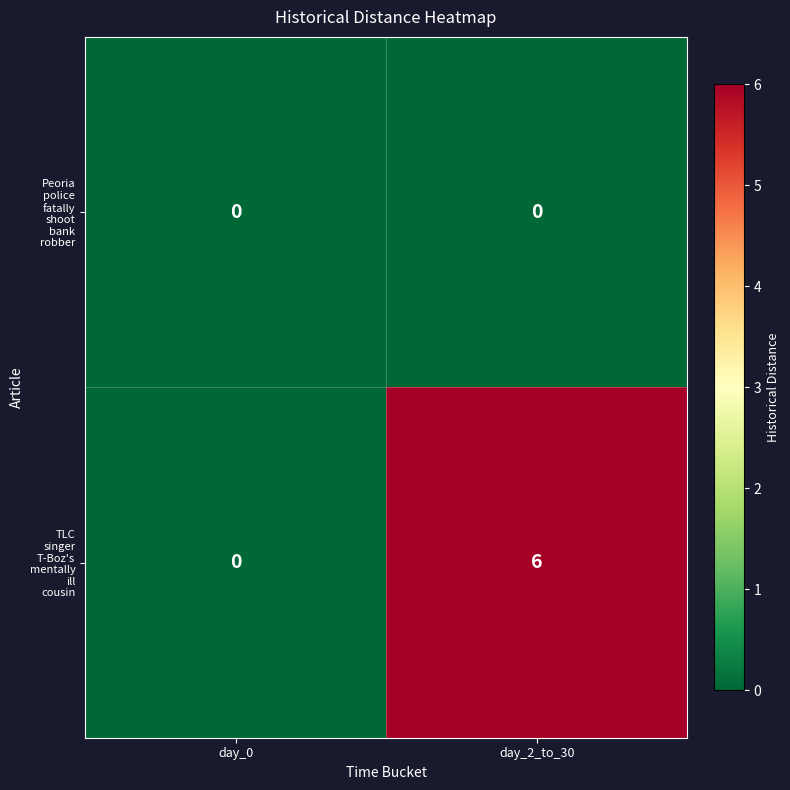

Which category has the highest value across all series?

day_2_to_30